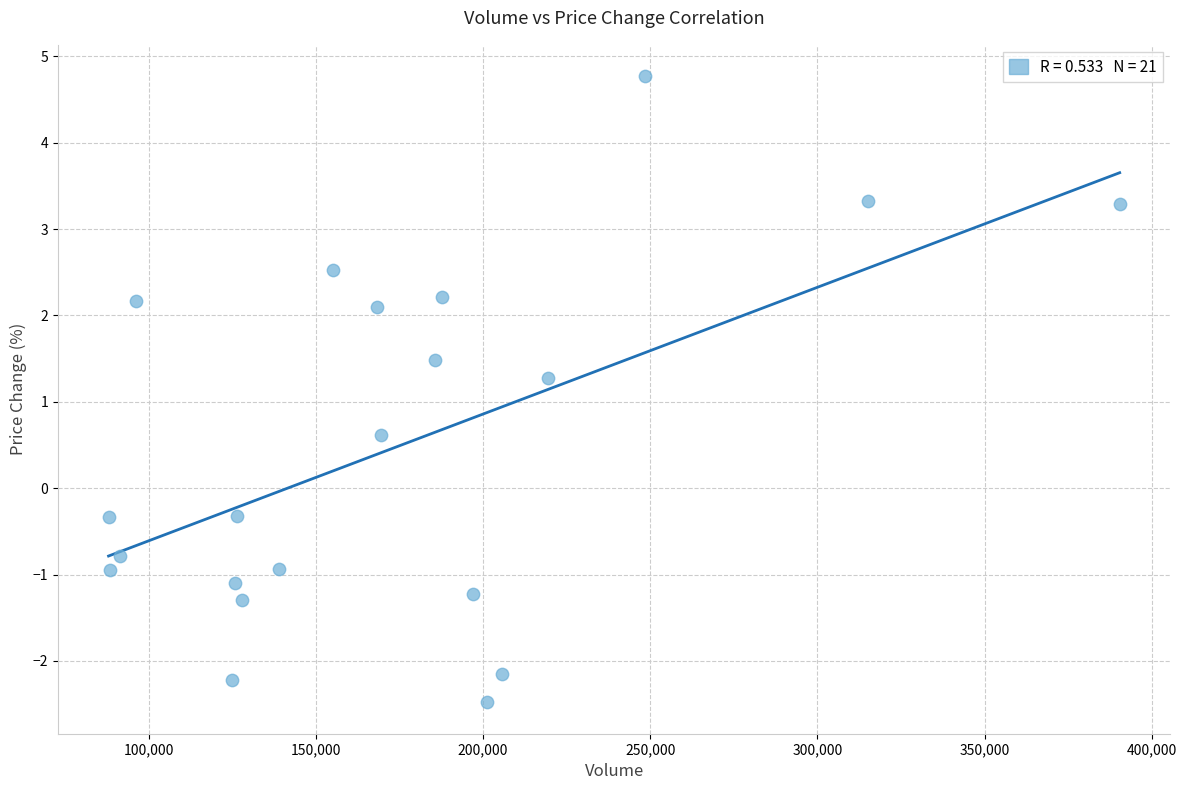

What Y value in the scatter plot is closest to 1?

1.3